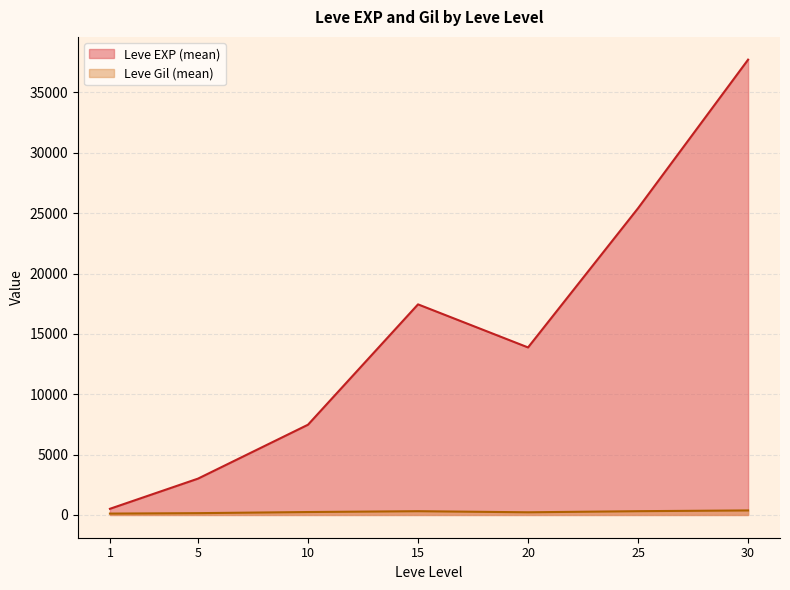

What is the difference between the maximum and second lowest values in the Leve Gil series?

420